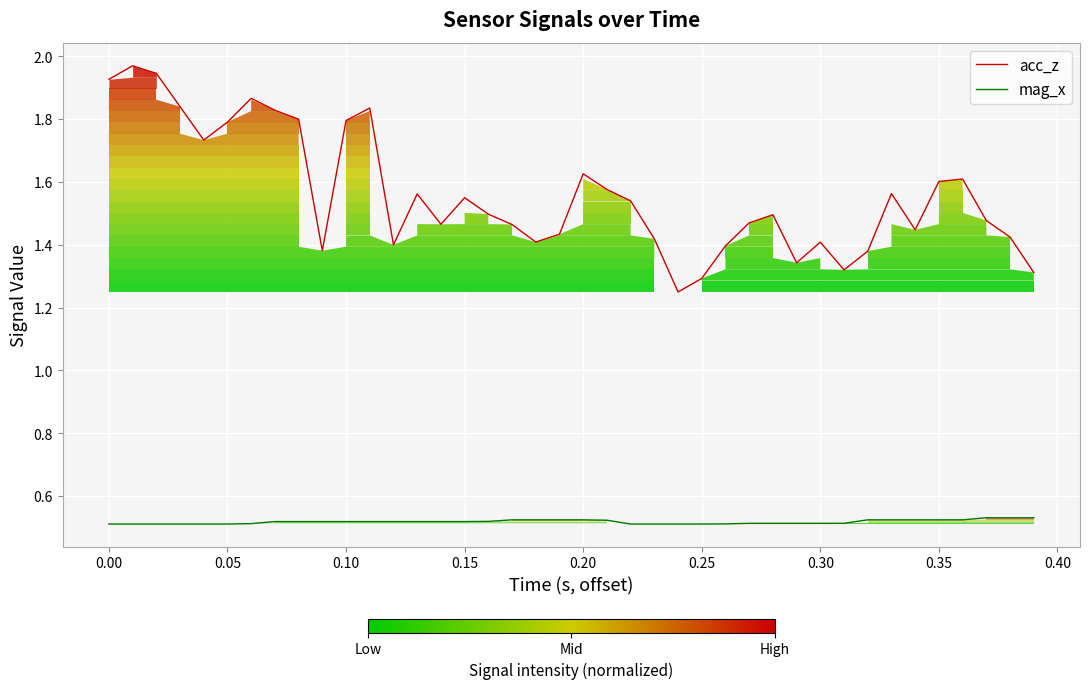

What is the total value across all series at 0.10?

2.3